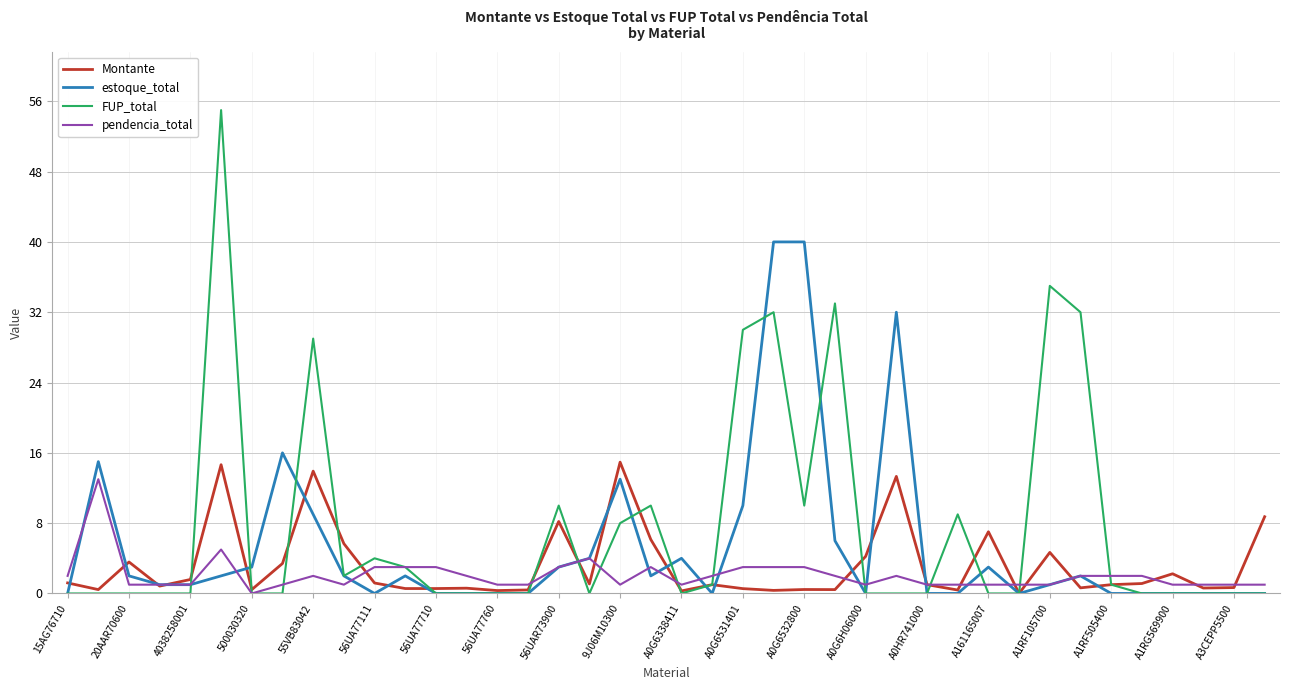

Which series has the largest range (max minus min)?

FUP_total